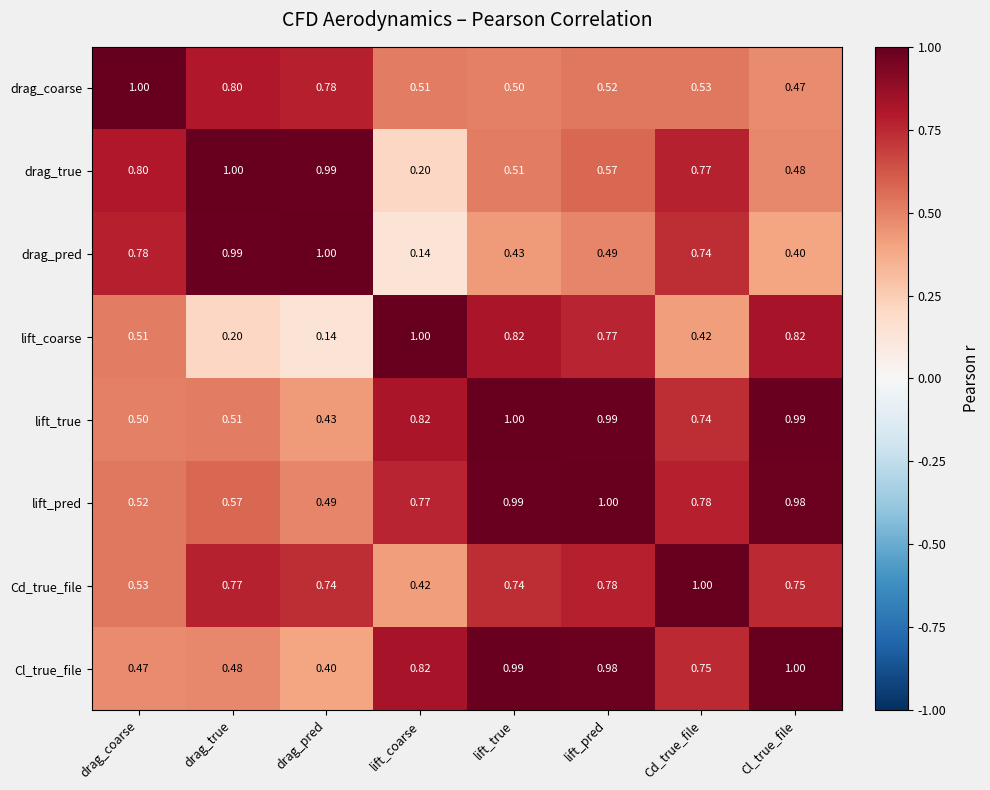

Rank the series at lift_pred from lowest to highest value.

drag_pred, drag_coarse, drag_true, lift_coarse, Cd_true_file, Cl_true_file, lift_true, lift_pred